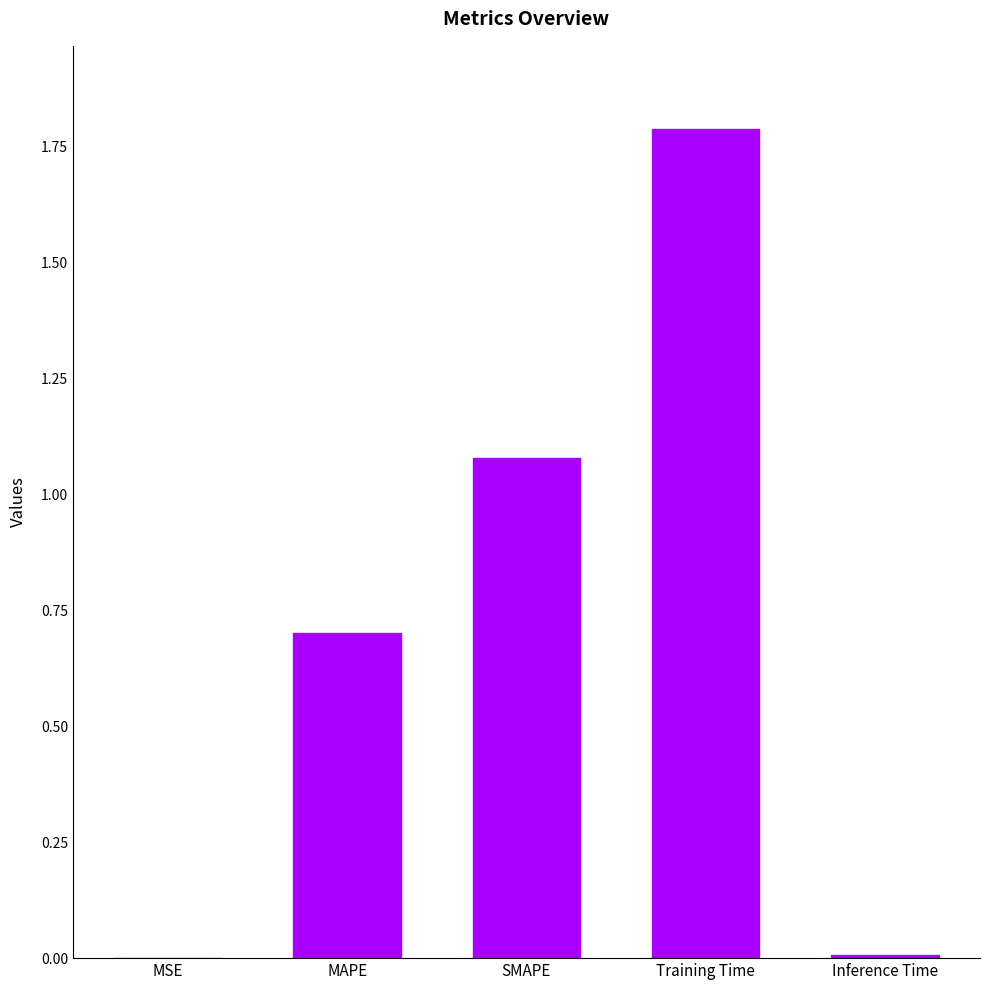

What is the sum of all values?

3.6